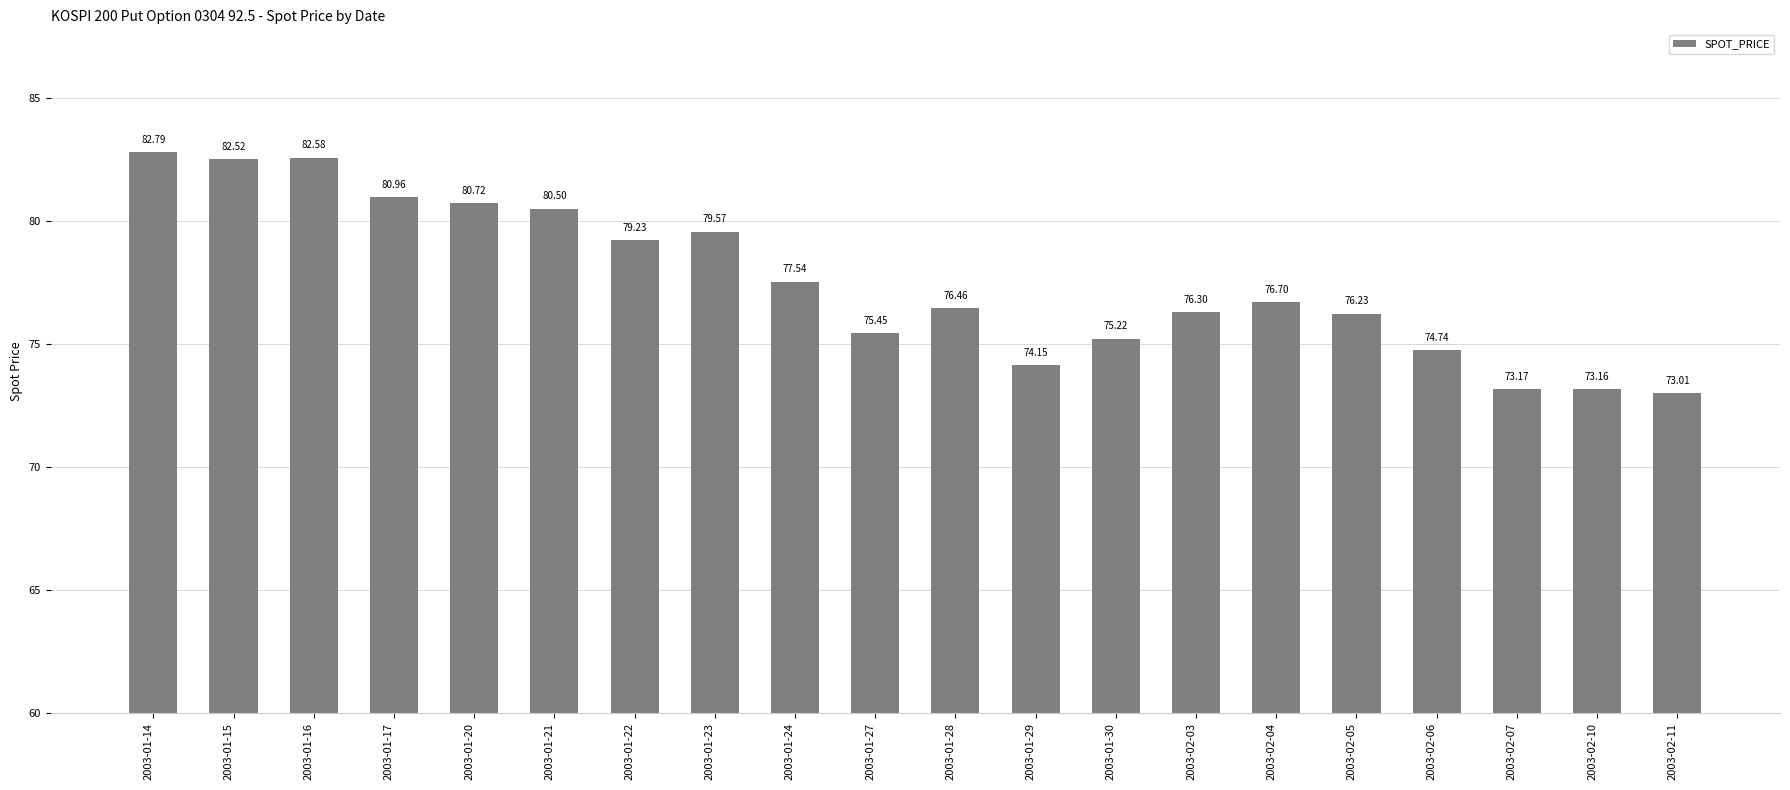

Reading left to right, what are all the values shown in this chart?

2003-01-14=82.8	2003-01-15=82.5	2003-01-16=82.6	2003-01-17=81.0	2003-01-20=80.7	2003-01-21=80.5	2003-01-22=79.2	2003-01-23=79.6	2003-01-24=77.5	2003-01-27=75.5	2003-01-28=76.5	2003-01-29=74.2	2003-01-30=75.2	2003-02-03=76.3	2003-02-04=76.7	2003-02-05=76.2	2003-02-06=74.7	2003-02-07=73.2	2003-02-10=73.2	2003-02-11=73.0